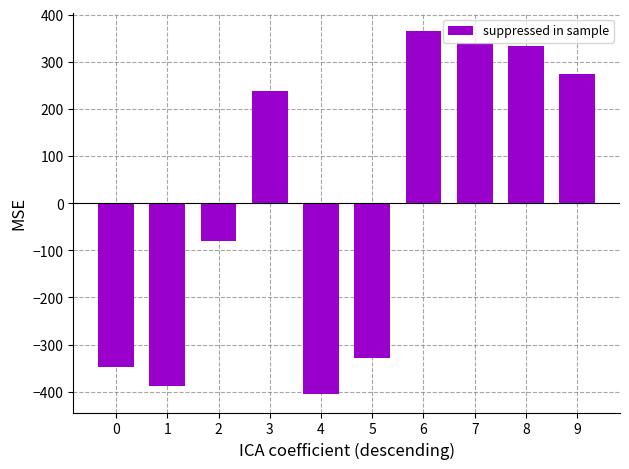

Are the bars horizontal?

No